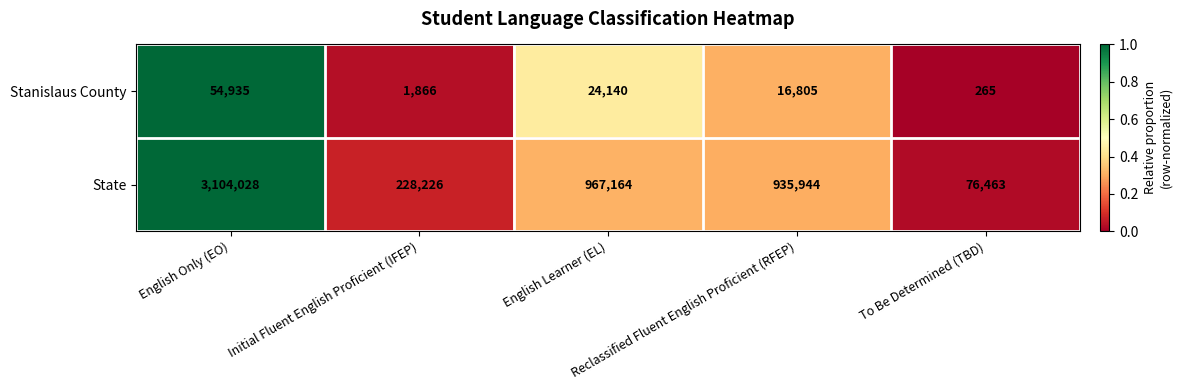

Count the number of data series in this chart.

2